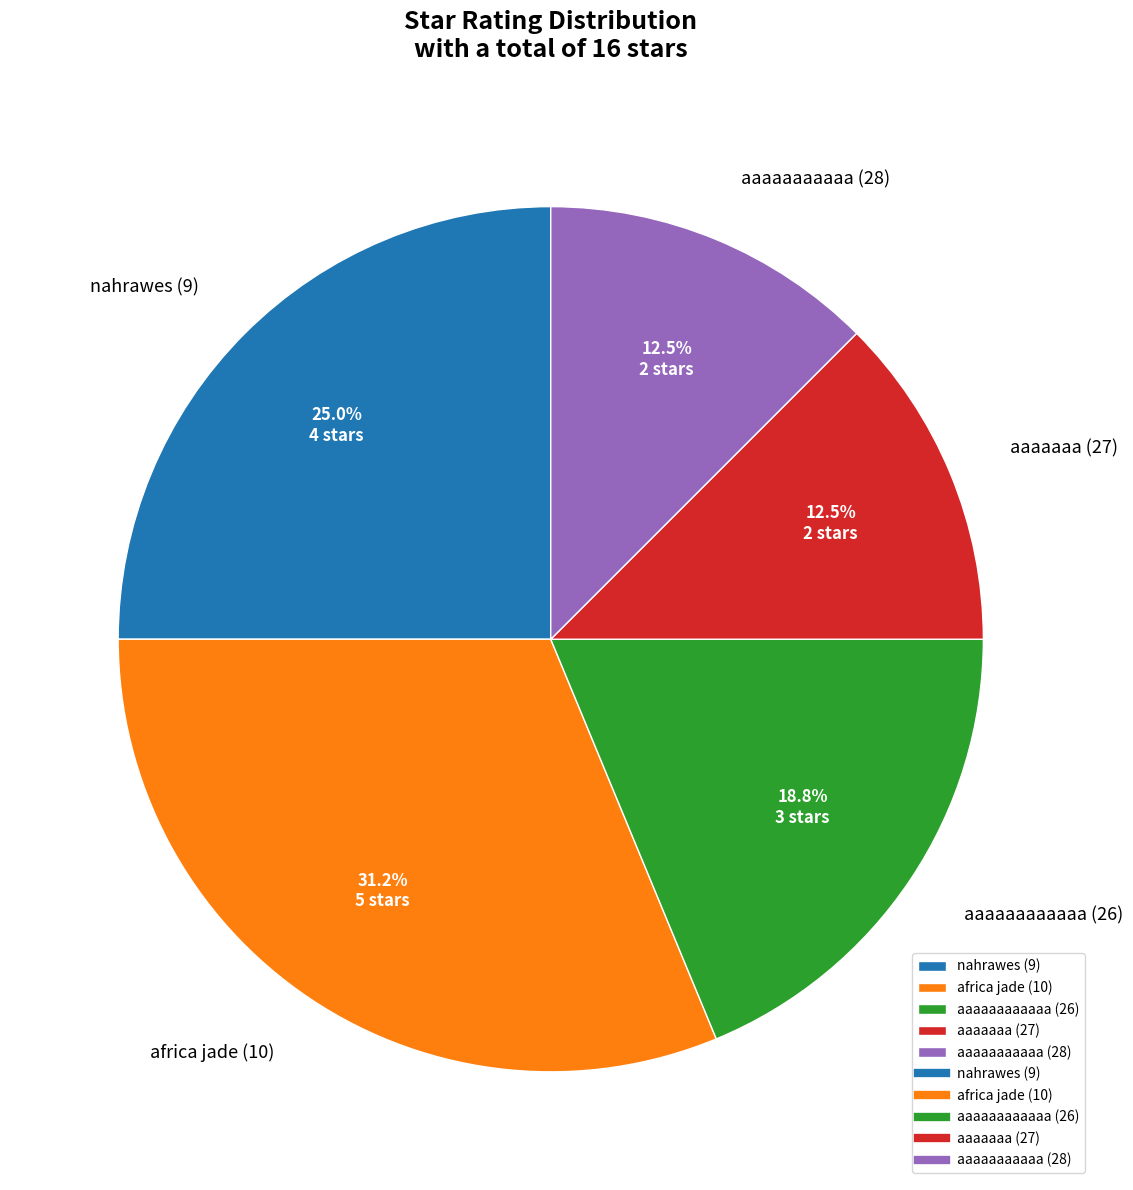

To the nearest percent, what is the difference between the largest and smallest slice percentages?

19%